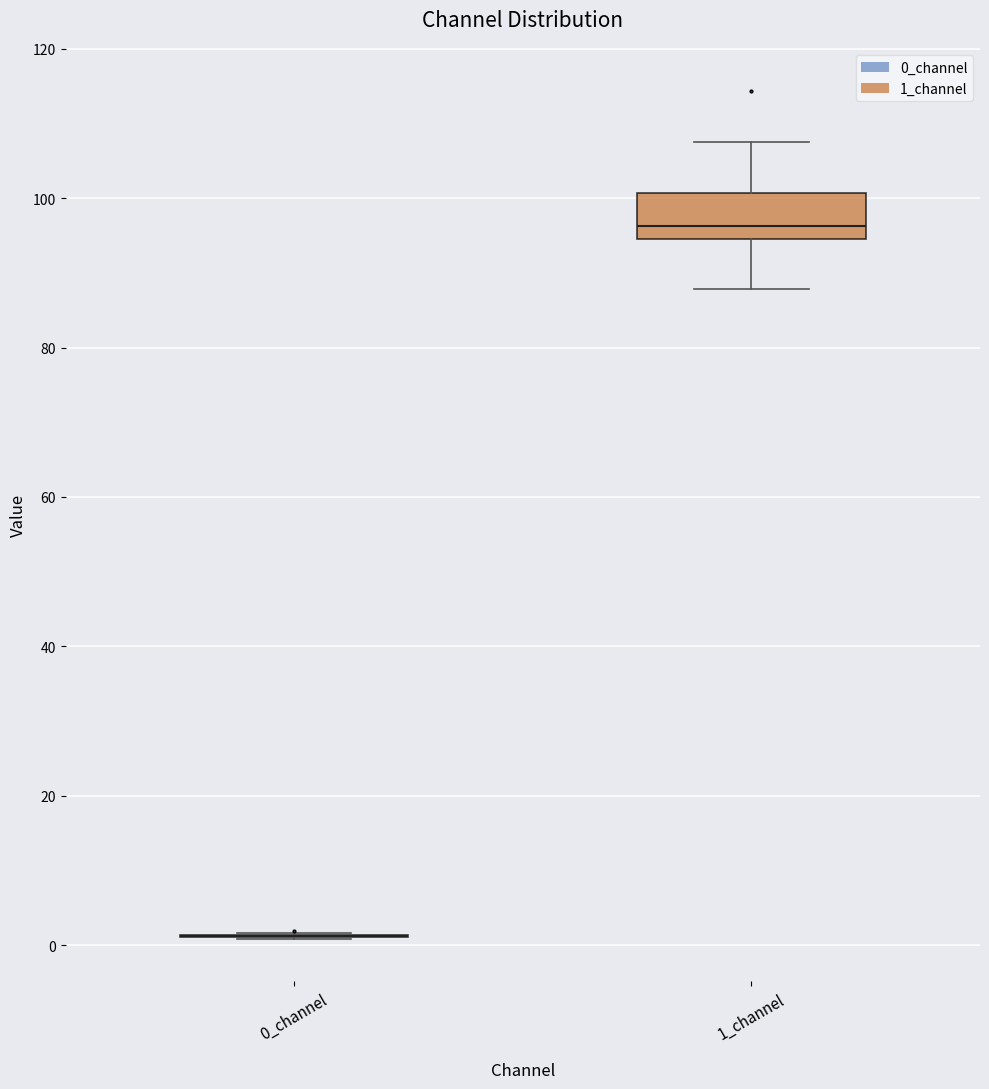

Where does the median line of the box for 1_channel sit on the y-axis? The values are not printed on the chart, so give them approximately, as read against the axis.

96